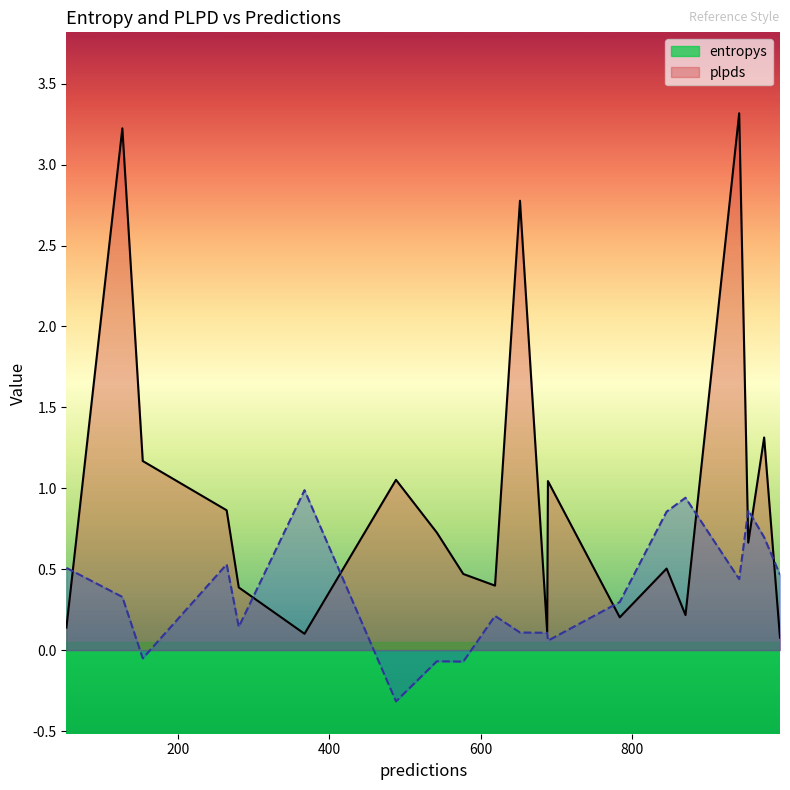

The entropys series shows 0.8 at 975. True or false?

False